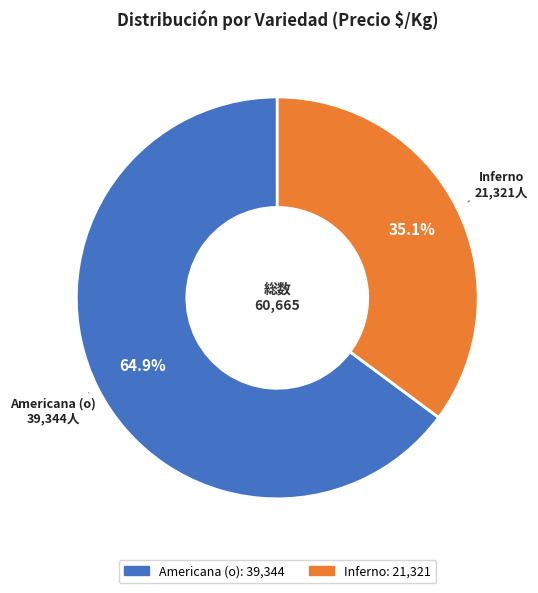

Does any single category account for the majority?

Yes